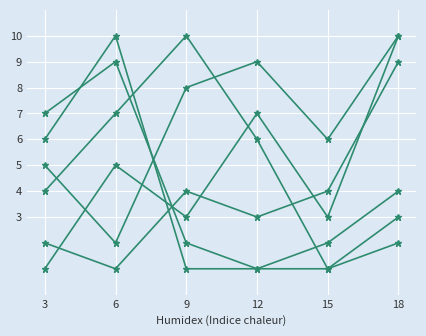

The value of Enterococcus columbae at 6 is 3. True or false?

False